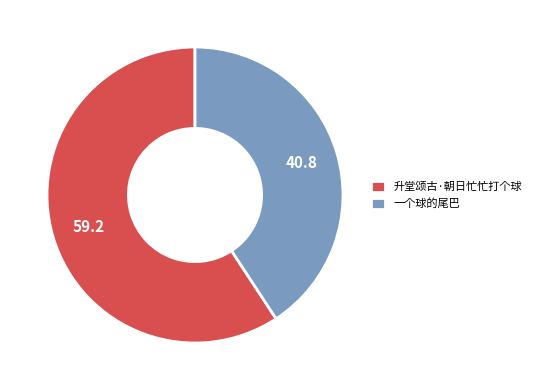

The 升堂颂古·朝日忙忙打个球 slice represents 73% of the pie. True or false?

False